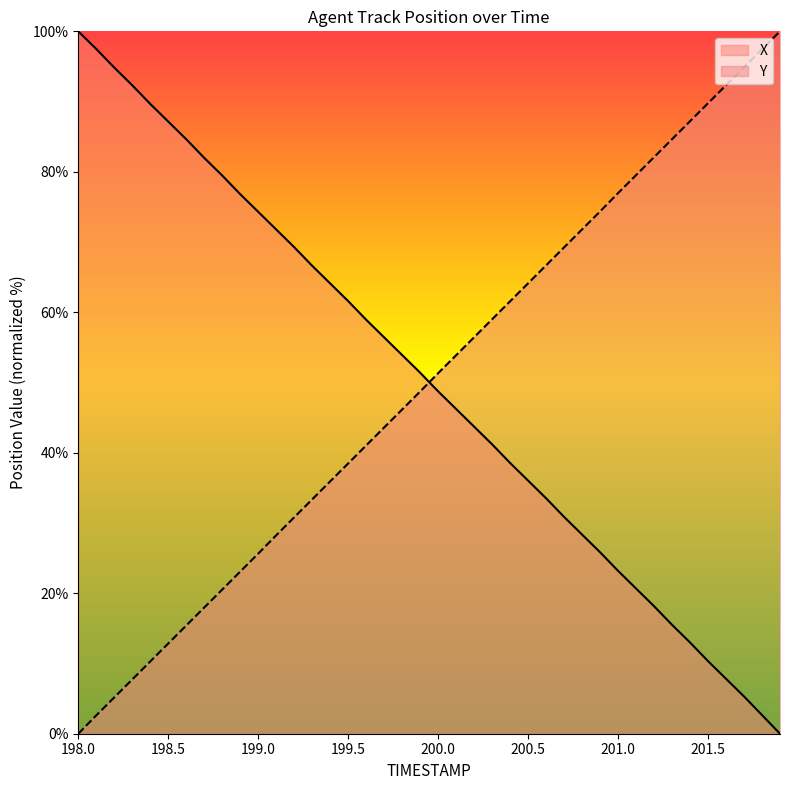

Reading right to left, list all the values displayed in this chart.

X: 201.9=0.0	201.8=2.7	201.7=5.3	201.6=7.8	201.5=10.3	201.4=13.0	201.3=15.5	201.2=18.2	201.1=20.7	201.0=23.2	200.9=25.8	200.8=28.4	200.7=30.9	200.6=33.5	200.5=36.0	200.4=38.5	200.3=41.2	200.2=43.7	200.1=46.2	200.0=48.7	199.9=51.4	199.8=53.9	199.7=56.4	199.6=58.9	199.5=61.6	199.4=64.1	199.3=66.6	199.2=69.3	199.1=71.8	199.0=74.3	198.9=76.8	198.8=79.5	198.7=82.0	198.6=84.6	198.5=87.2	198.4=89.7	198.3=92.3	198.2=94.8	198.1=97.5	198.0=100.0
Y: 201.9=100.0	201.8=97.4	201.7=94.9	201.6=92.3	201.5=89.8	201.4=87.2	201.3=84.6	201.2=82.1	201.1=79.5	201.0=77.0	200.9=74.4	200.8=71.8	200.7=69.2	200.6=66.7	200.5=64.1	200.4=61.6	200.3=59.0	200.2=56.4	200.1=53.9	200.0=51.3	199.9=48.7	199.8=46.2	199.7=43.6	199.6=41.0	199.5=38.5	199.4=35.9	199.3=33.4	199.2=30.8	199.1=28.2	199.0=25.6	198.9=23.1	198.8=20.5	198.7=18.0	198.6=15.4	198.5=12.8	198.4=10.3	198.3=7.7	198.2=5.2	198.1=2.6	198.0=0.0